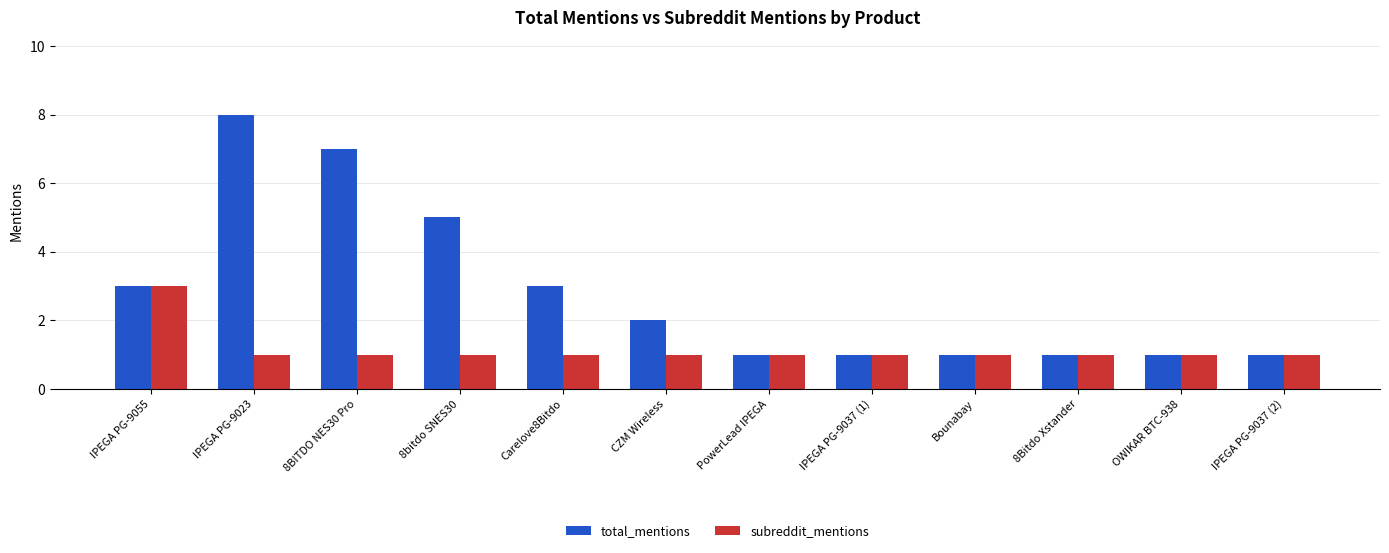

Count the number of data series in this chart.

2